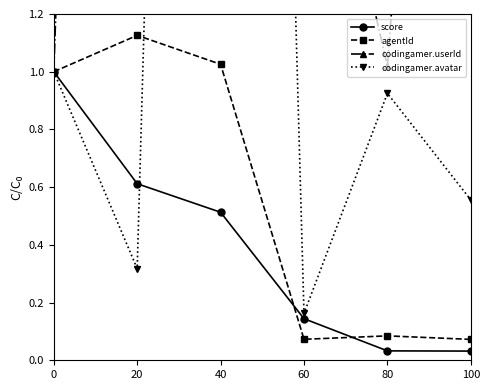

Rank the categories by score value from highest to lowest.

0, 20, 40, 60, 80, 100